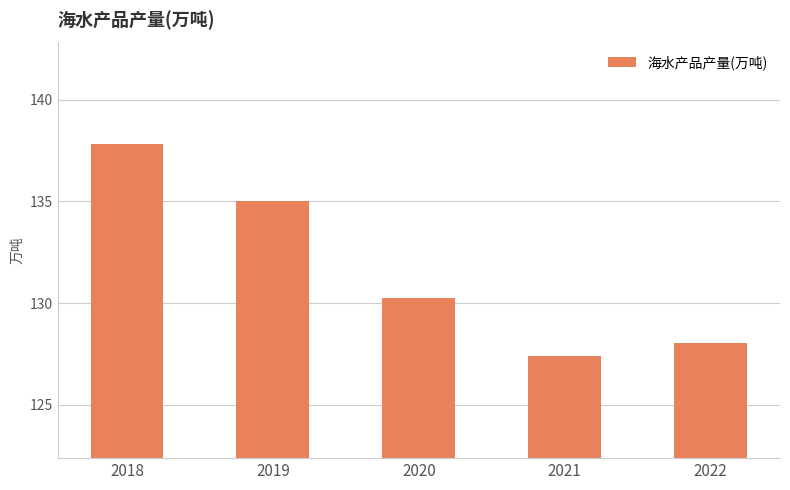

Rank the categories by value from lowest to highest.

2021, 2022, 2020, 2019, 2018